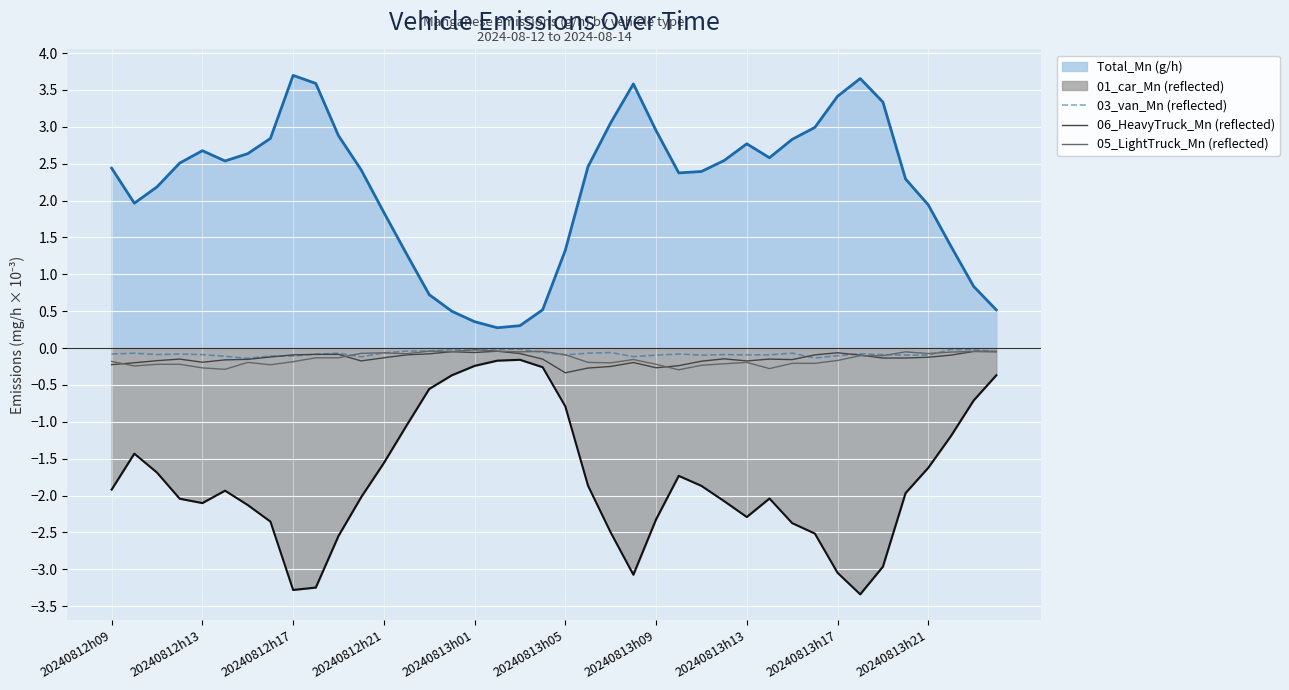

Which series has the largest range (max minus min)?

Total_Mn (g/h)